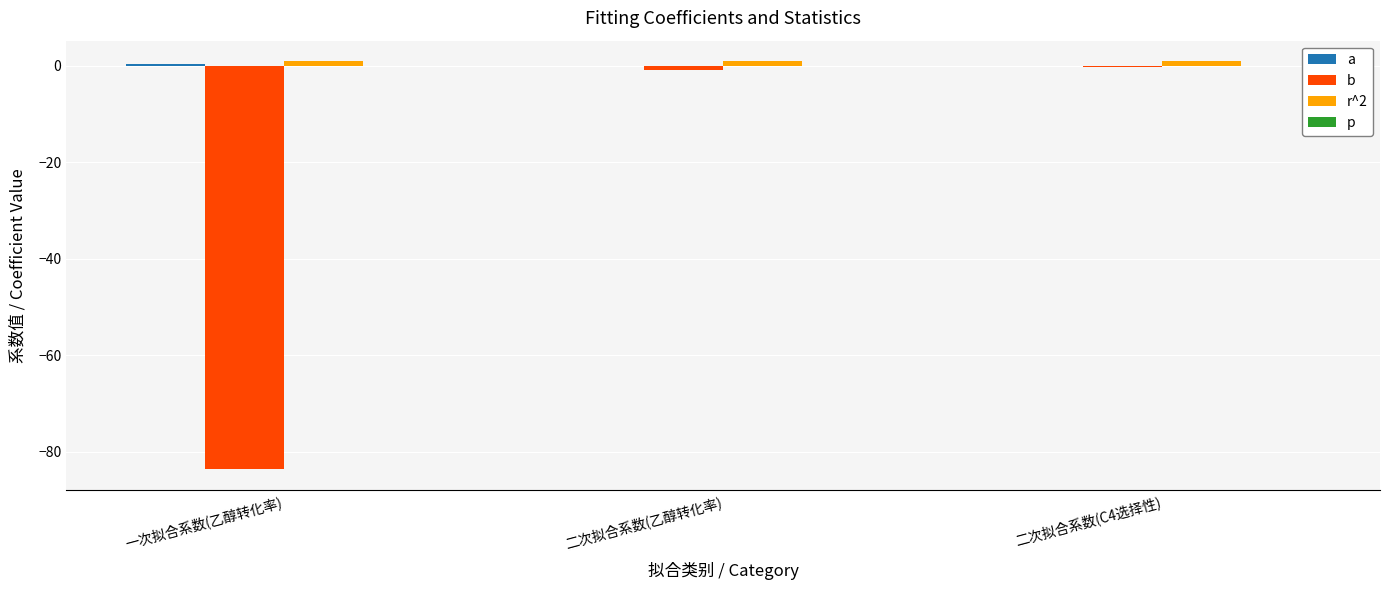

Reading left to right, list all the values displayed in this chart.

a: 0.3	0.0	0.0
b: -83.6	-0.8	-0.2
r^2: 1.0	1.0	1.0
p: 0.0	0.0	0.0